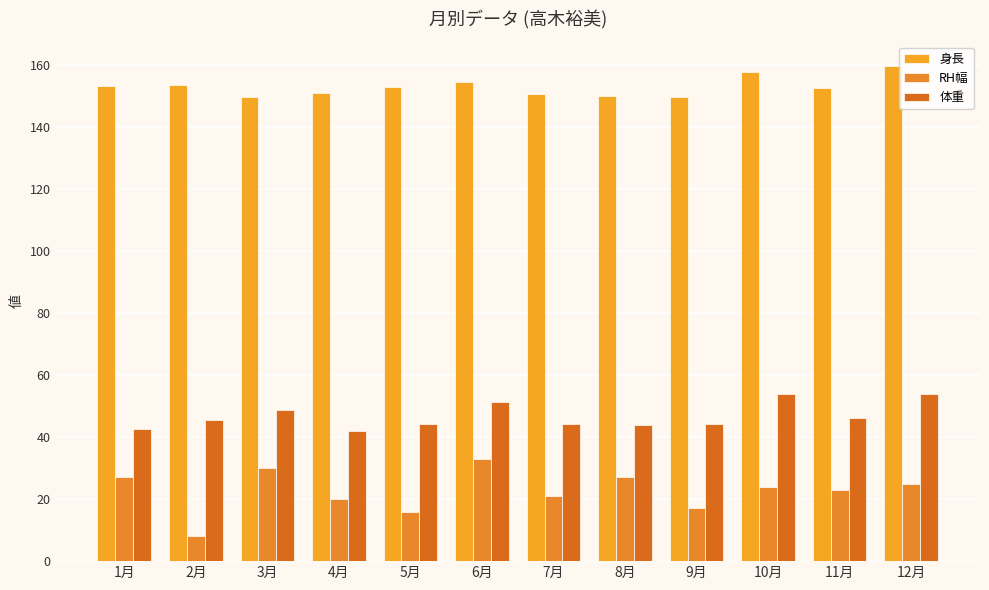

What is the approximate value of 体重 at 5月?

44.2